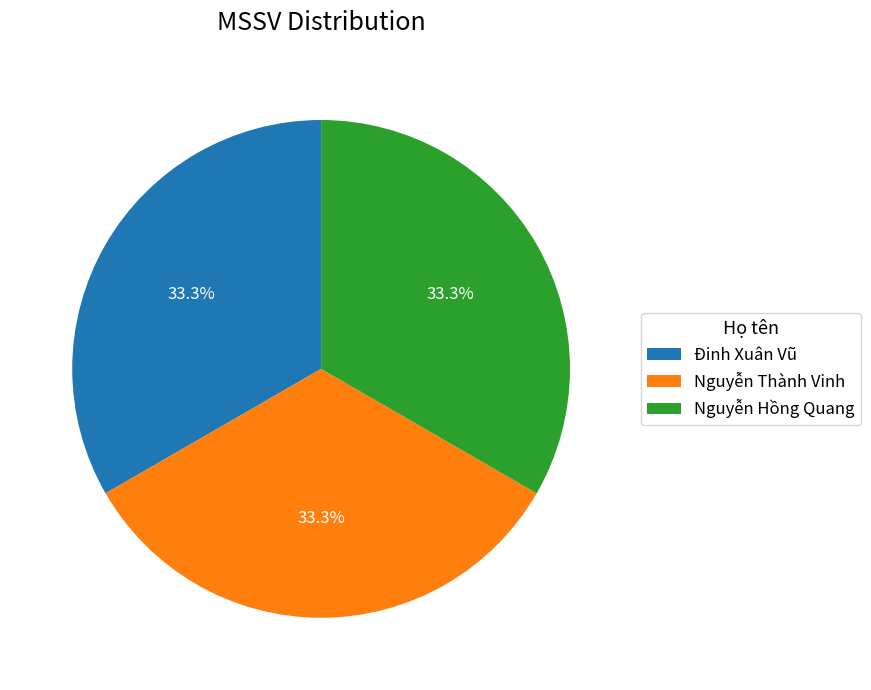

To the nearest percent, what is the combined percentage of Nguyễn Thành Vinh and Đinh Xuân Vũ?

67%